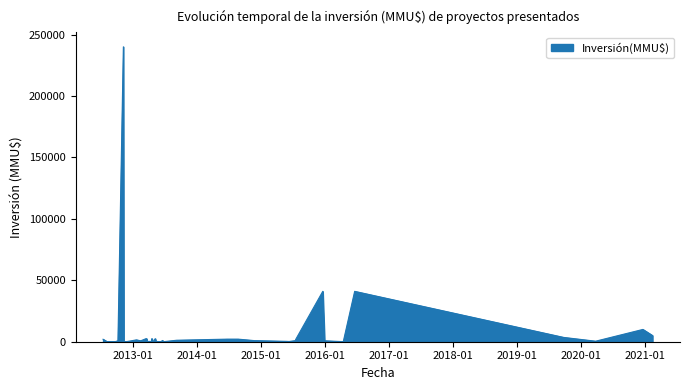

What is the label of the 18th point from the left?

21/06/2013